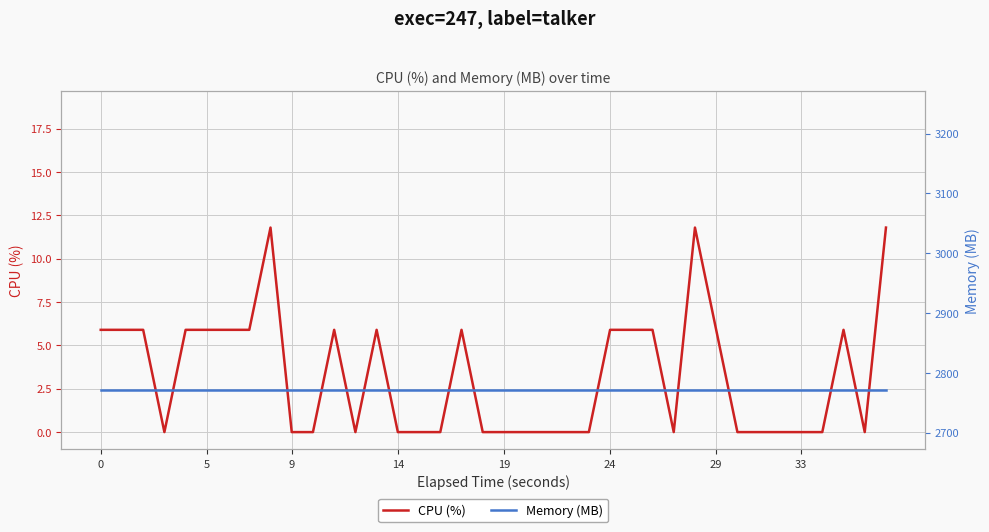

Reading left to right, transcribe all the data shown in this chart.

CPU (%): 5.9	5.9	5.9	0.0	5.9	5.9	5.9	5.9	11.8	0.0	0.0	0.0	5.9	0.0	5.9	0.0	0.0	0.0	5.9	0.0	0.0	0.0	0.0	0.0	0.0	5.9	5.9	5.9	0.0	11.8	5.9	0.0	0.0	0.0	0.0	0.0	0.0	5.9	0.0	11.8
Memory (MB): 2772.0	2772.0	2772.0	2772.0	2772.0	2772.0	2772.0	2772.0	2772.0	2772.0	2772.0	2772.0	2772.0	2772.0	2772.0	2772.0	2772.0	2772.0	2772.0	2772.0	2772.0	2772.0	2772.0	2772.0	2772.0	2772.0	2772.0	2772.0	2772.0	2772.0	2772.0	2772.0	2772.0	2772.0	2772.0	2772.0	2772.0	2772.0	2772.0	2772.0